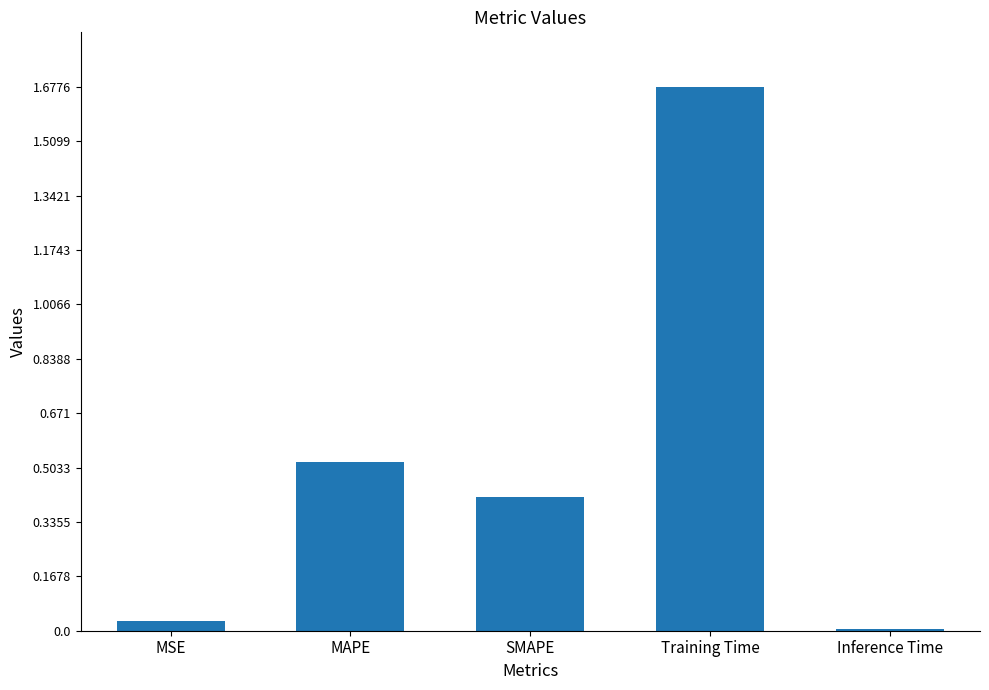

Which has a higher value, Inference Time or Training Time?

Training Time